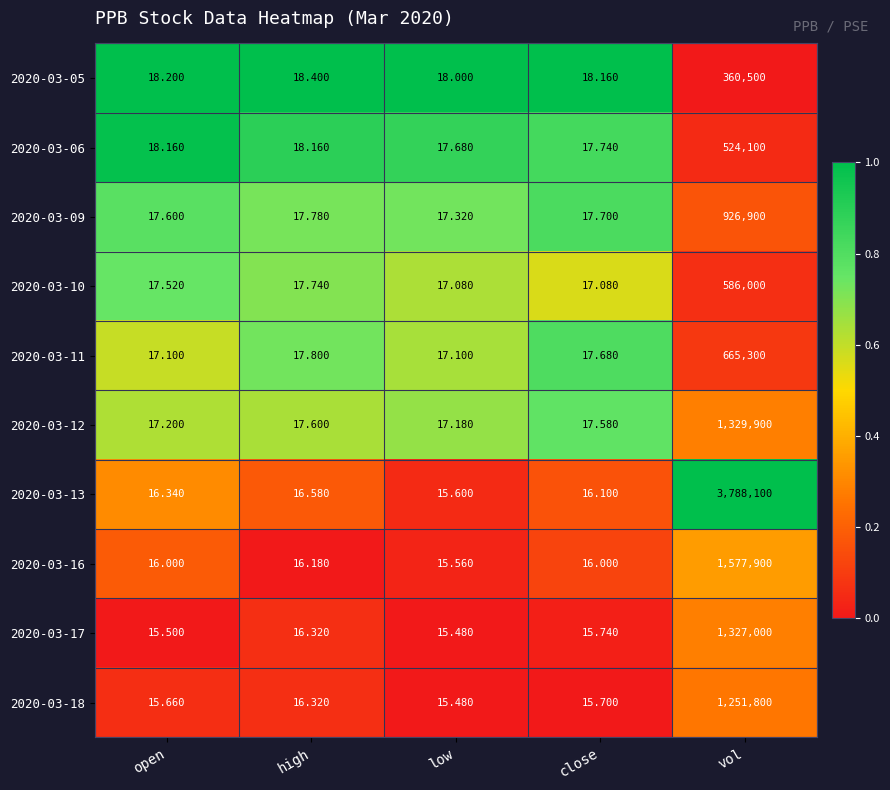

Is the value of 2020-03-11 at low greater than the value of 2020-03-10 at open?

No